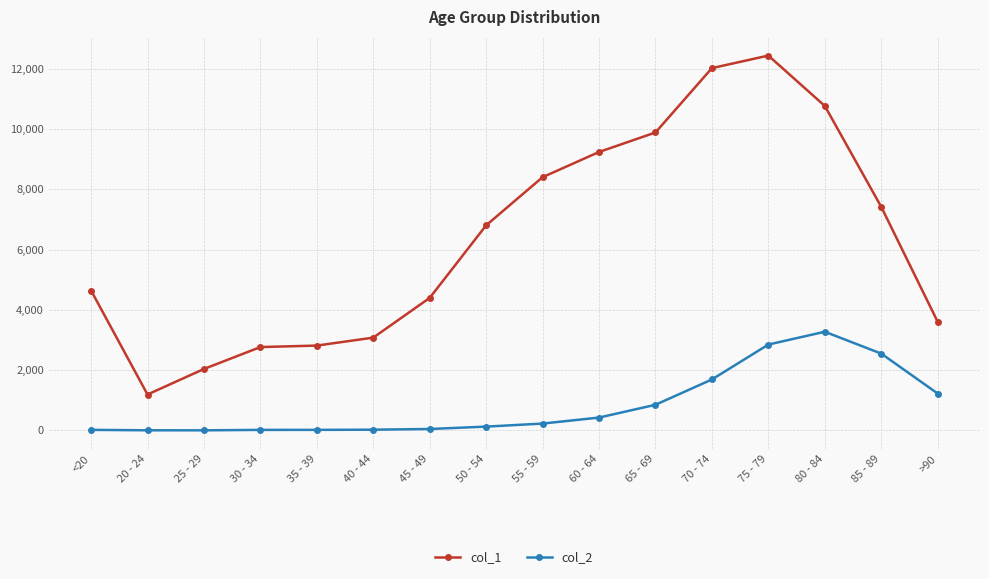

How many data points in col_2 are less than 227?

8